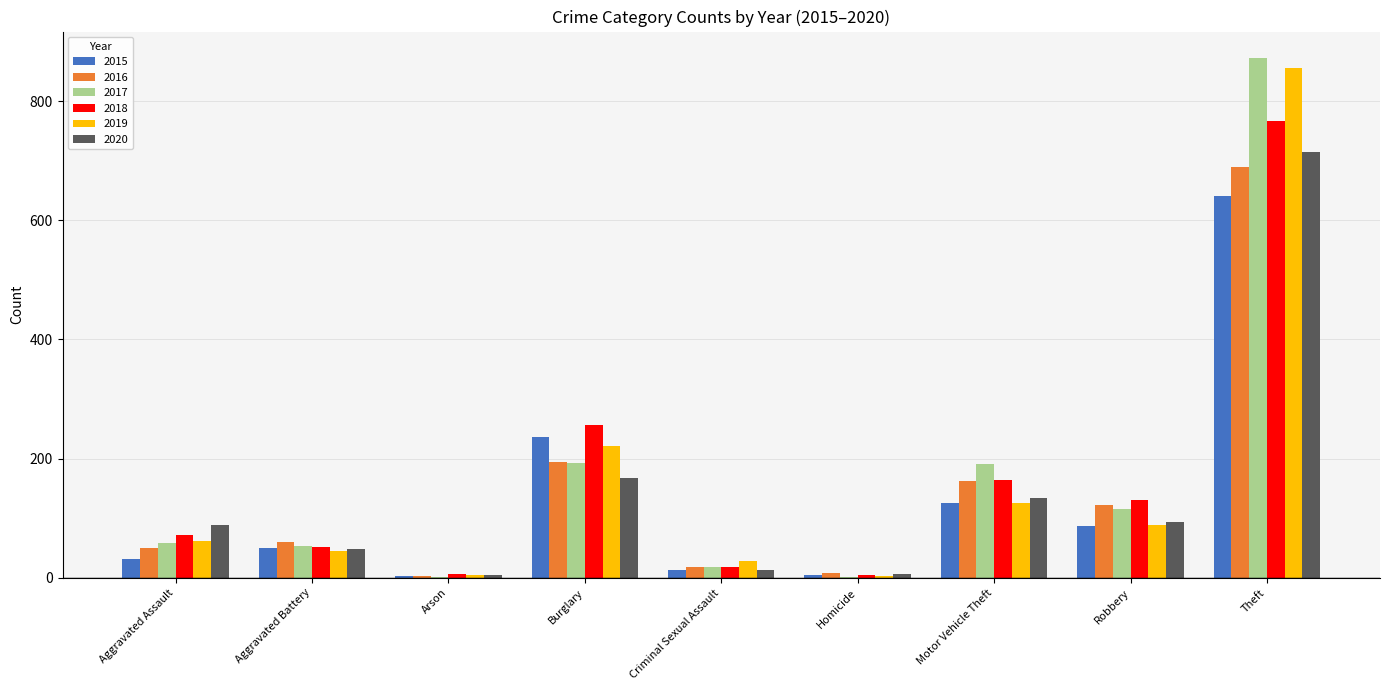

At which category is the sum across all series the highest?

Theft